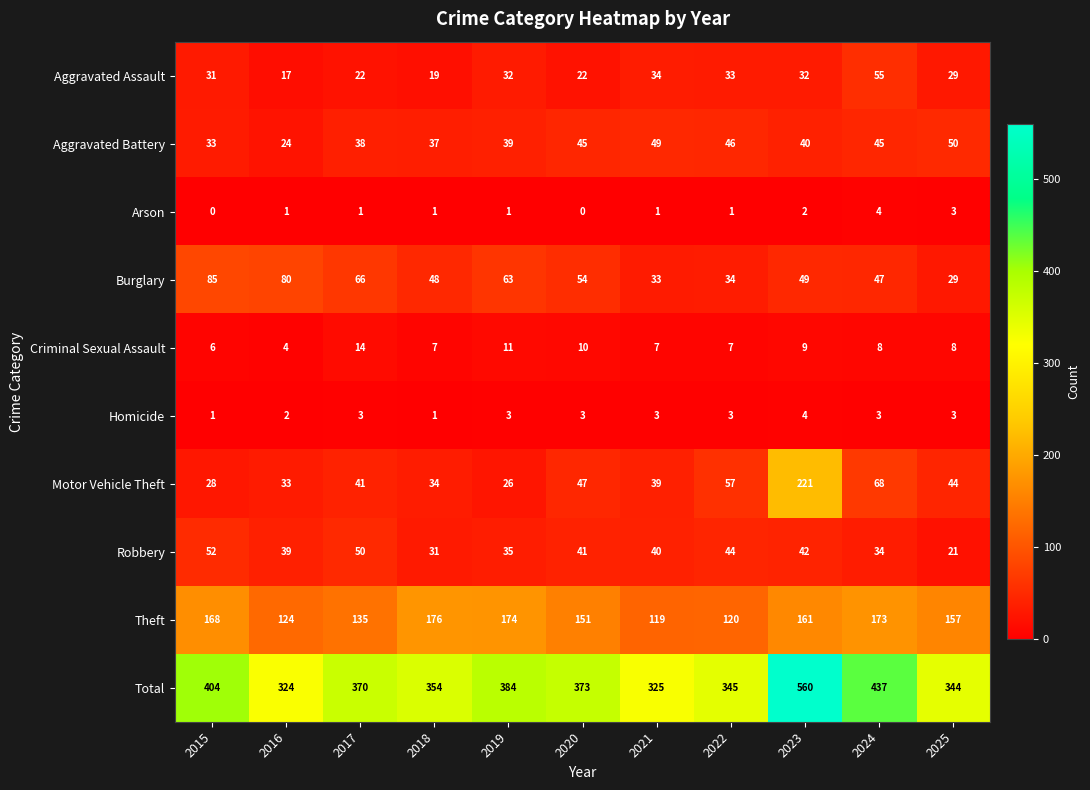

Which series has the widest spread of values?

Total